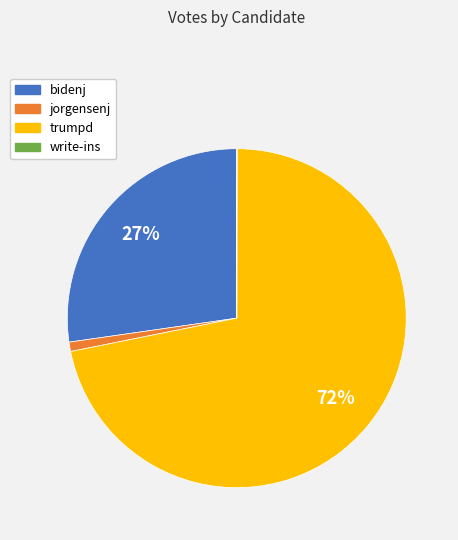

Which slice is the largest?

trumpd